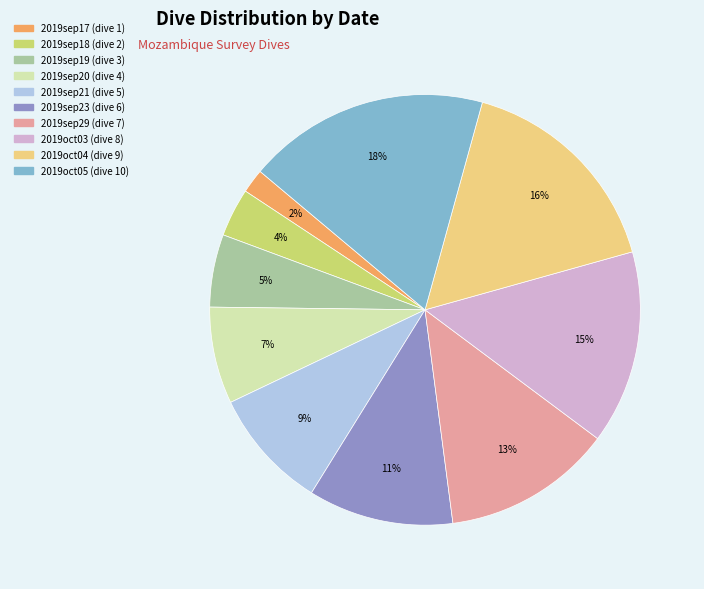

Is it true that 2019sep29 is 13% of the pie?

True